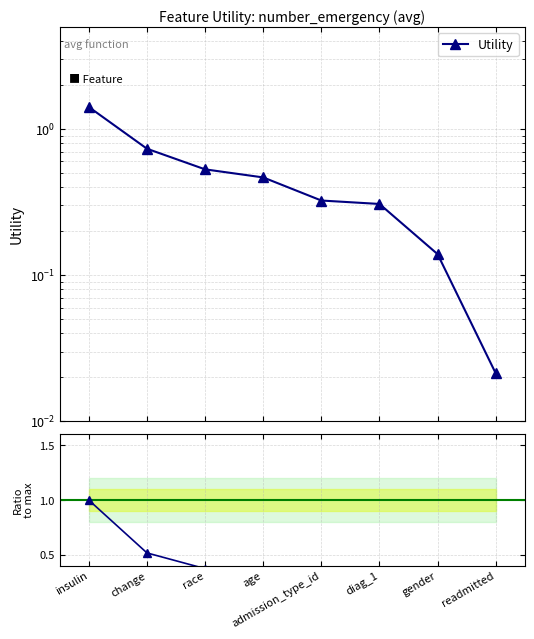

Reading left to right, transcribe all the data shown in this chart.

1.4	0.7	0.5	0.5	0.3	0.3	0.1	0.0